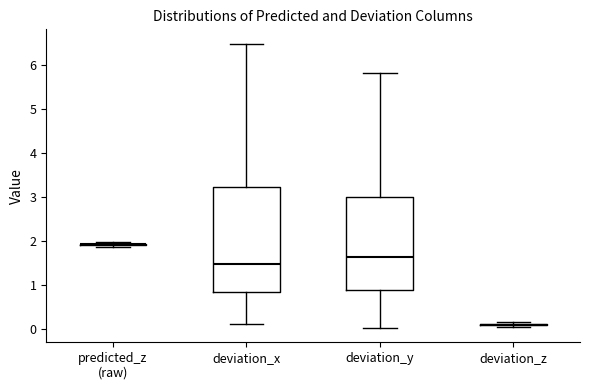

Comparing the boxes themselves (not the whiskers), which one is the tallest?

deviation_x